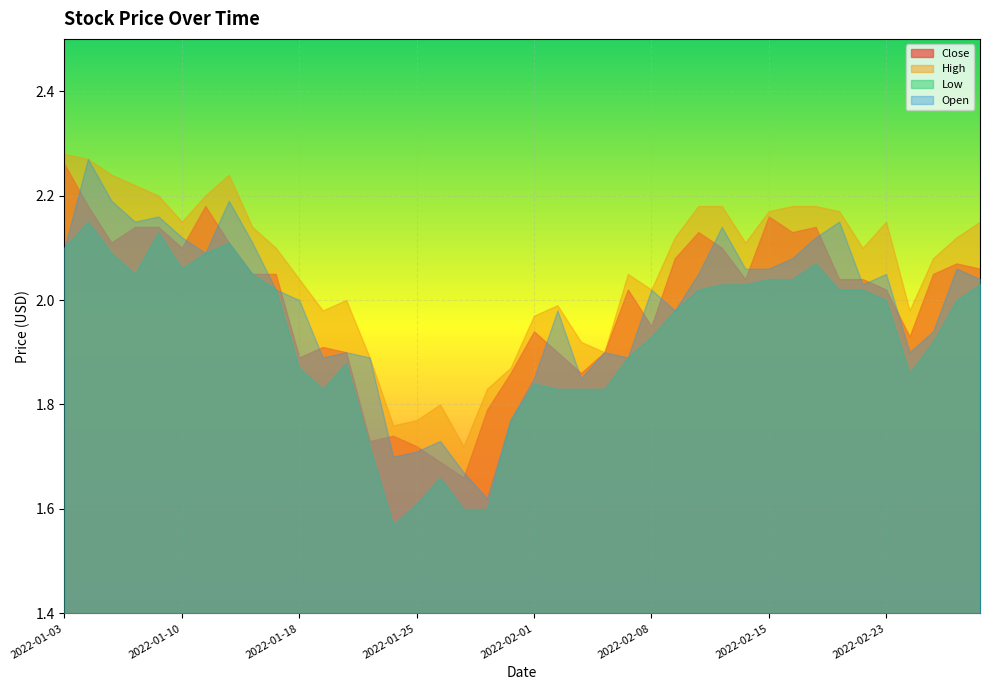

What is the label of the 40th point from the right?

2022-01-03